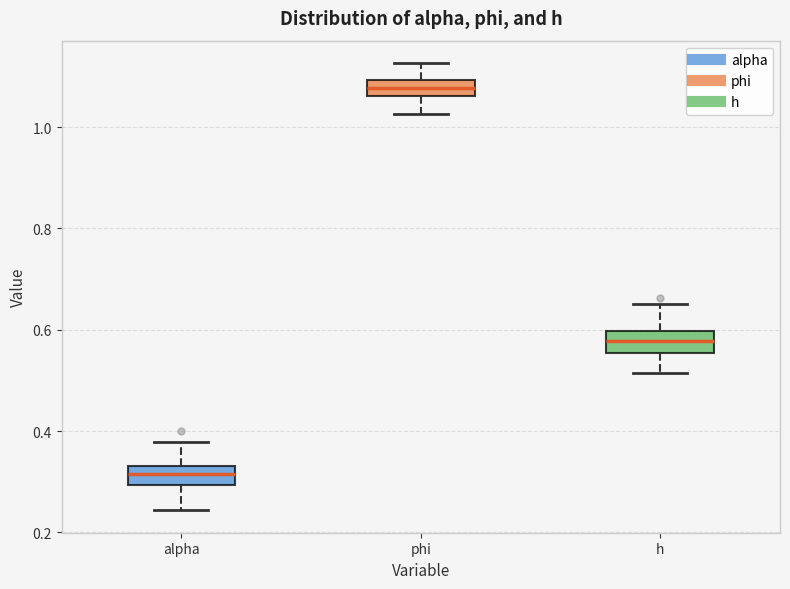

Which box has the lowest median line?

alpha